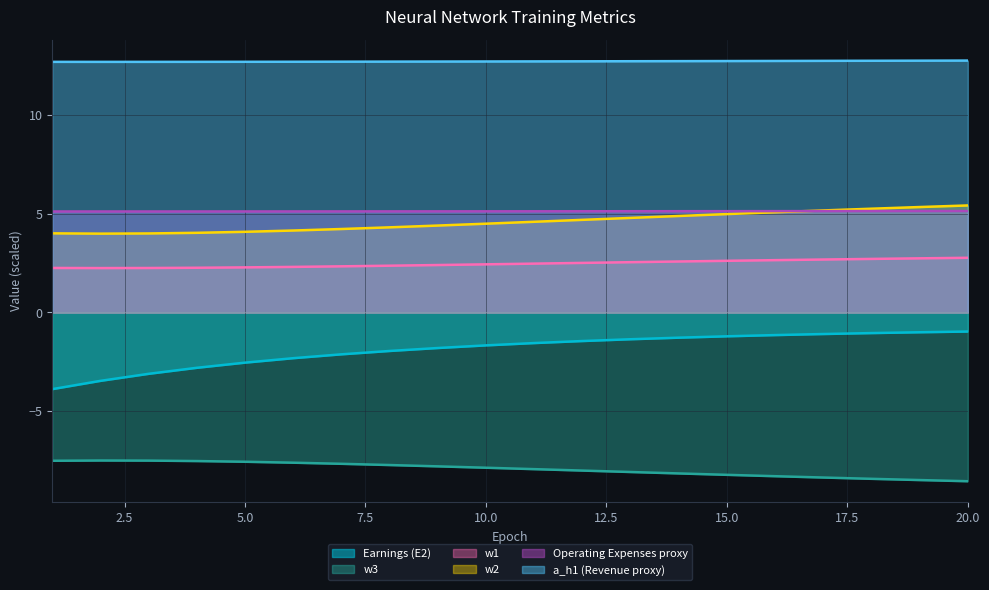

What is the sum of the a_h1 values at 1 and 11?

25.4